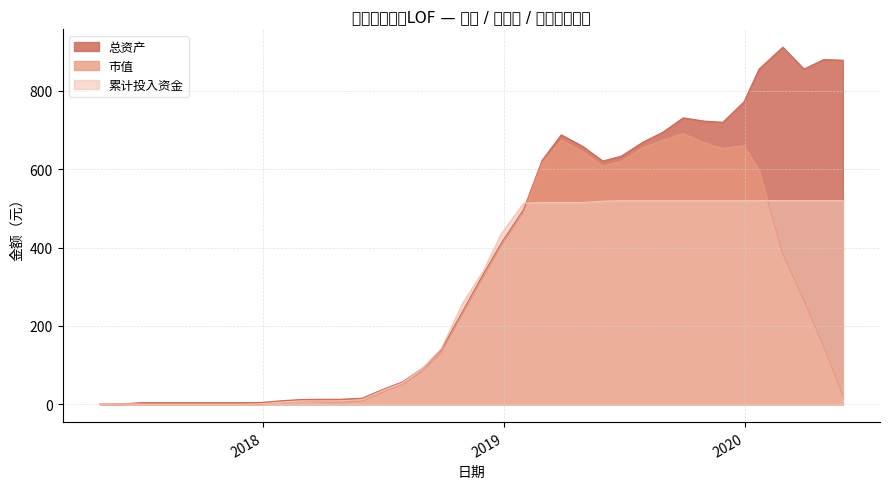

At which label does 市值 reach its minimum?

2017-04-28